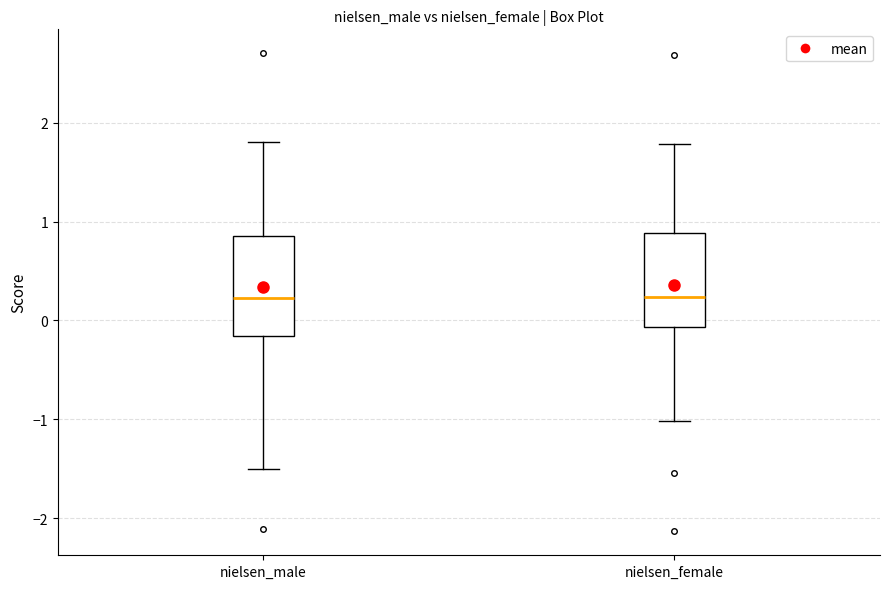

Where does the median line of the box for nielsen_female sit on the y-axis? The values are not printed on the chart, so give them approximately, as read against the axis.

0.2